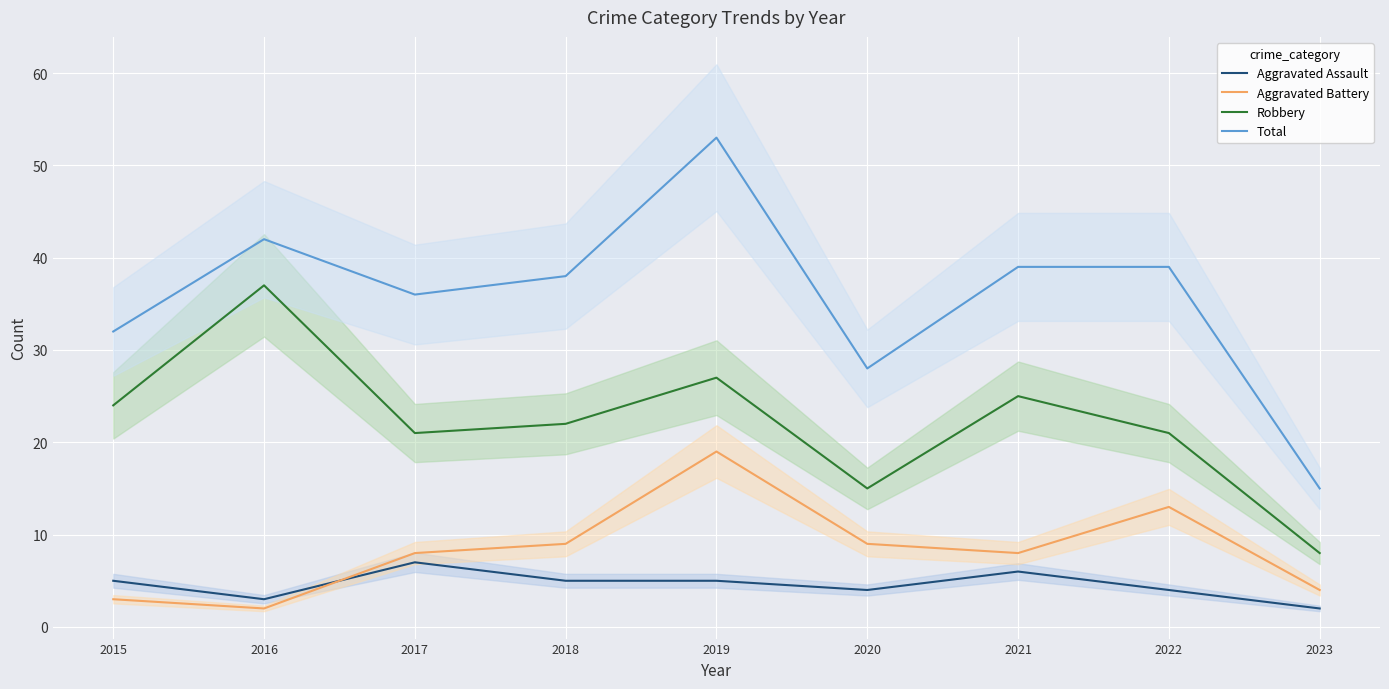

At which label does Aggravated Assault reach its peak?

2017